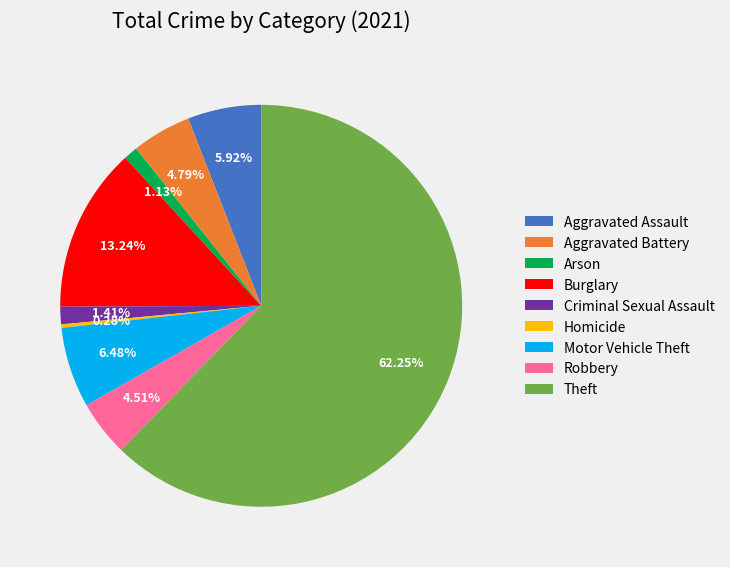

Is it true that Motor Vehicle Theft is 6% of the pie?

True